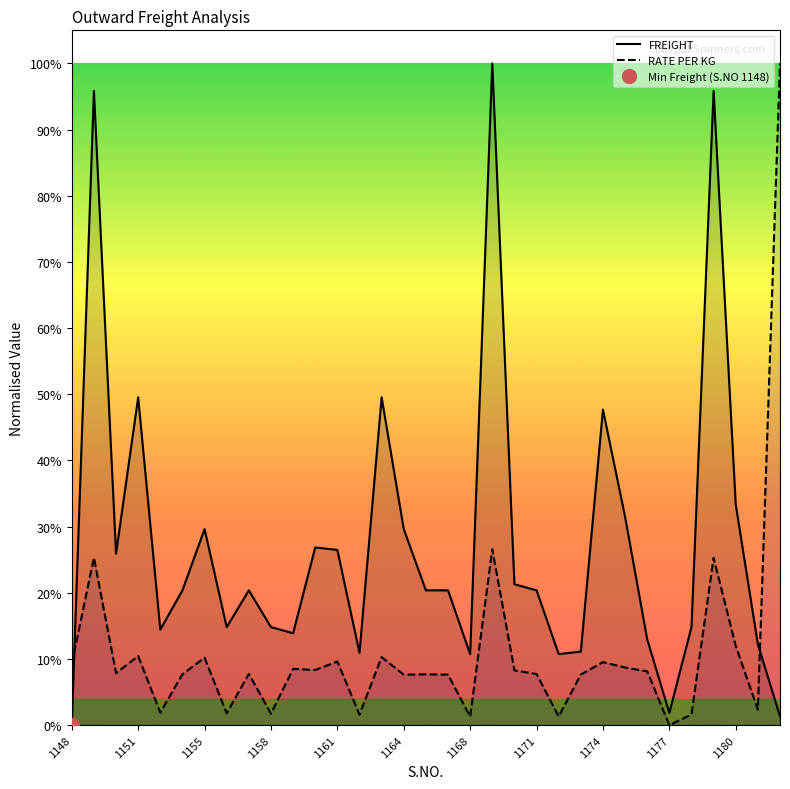

The value of FREIGHT at 11 is 0.3. True or false?

True